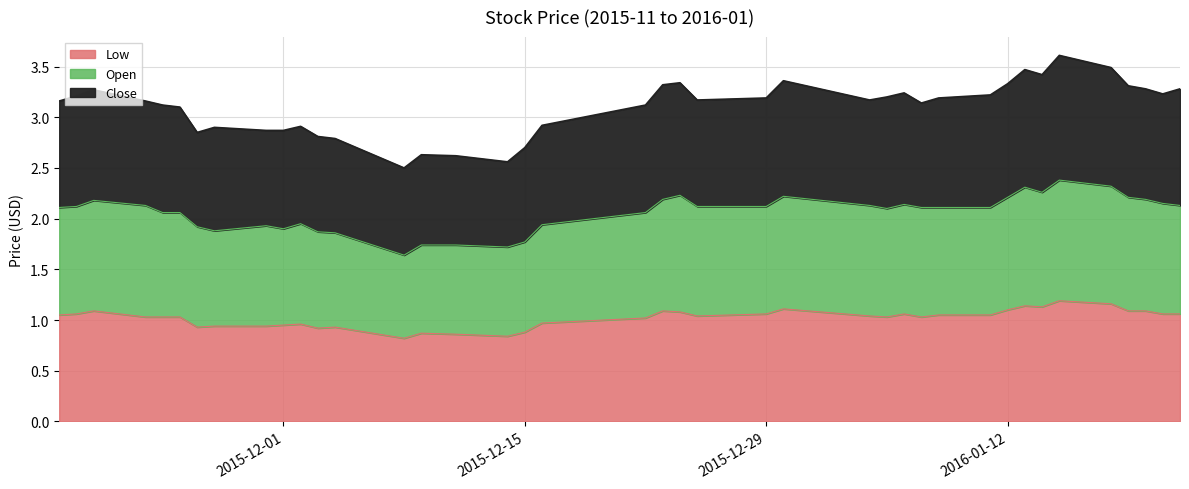

The value of Low at 2016-01-20 is 1.1. True or false?

True